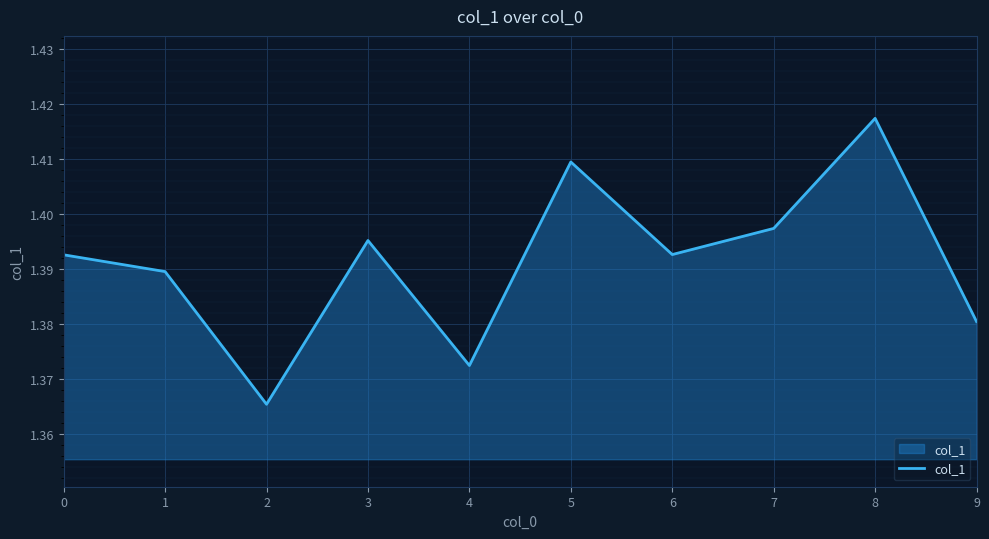

Which category has the highest value across all series?

8